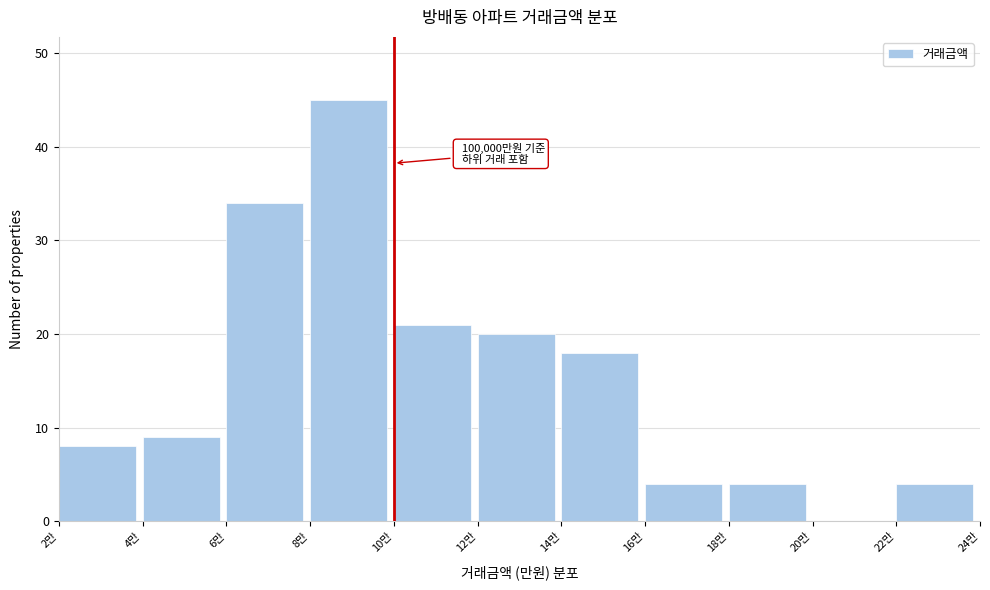

Reading left to right, extract all data points from this chart.

2만=8	4만=9	6만=34	8만=45	10만=21	12만=20	14만=18	16만=4	18만=4	20만=0	22만=4